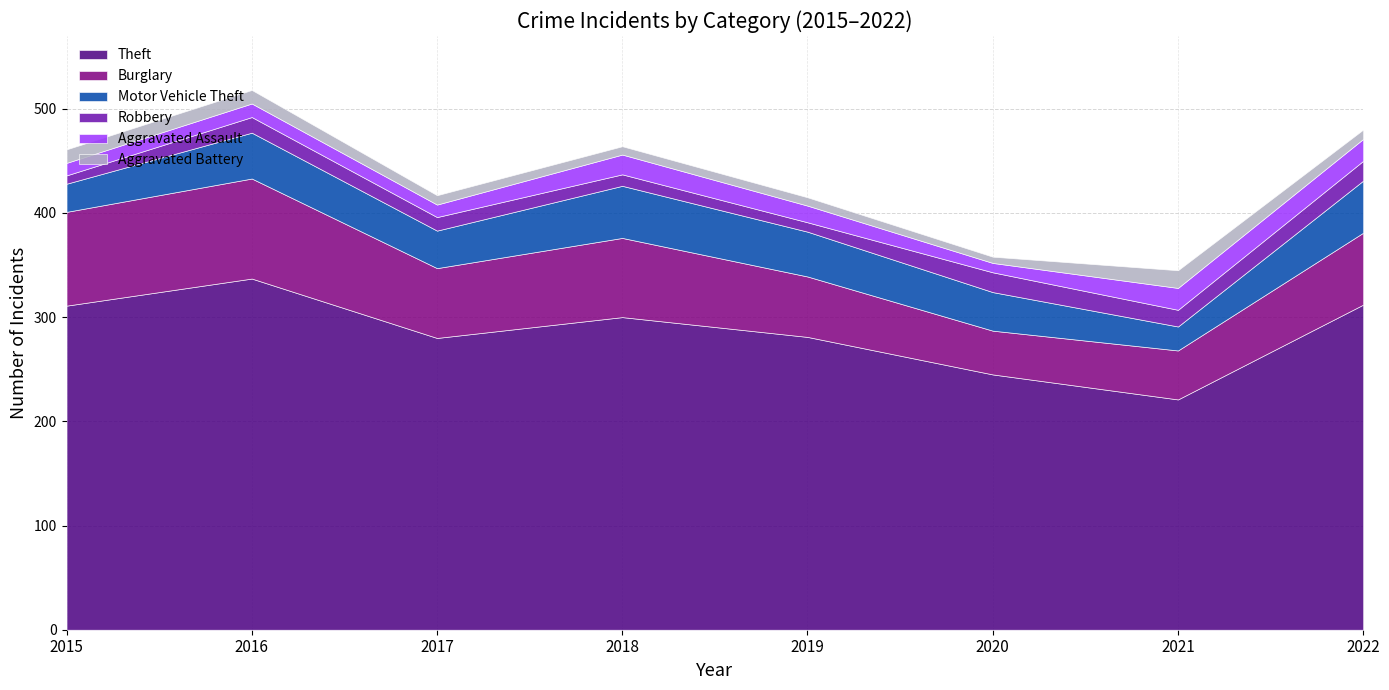

Which category has the highest value in the Burglary series?

2016